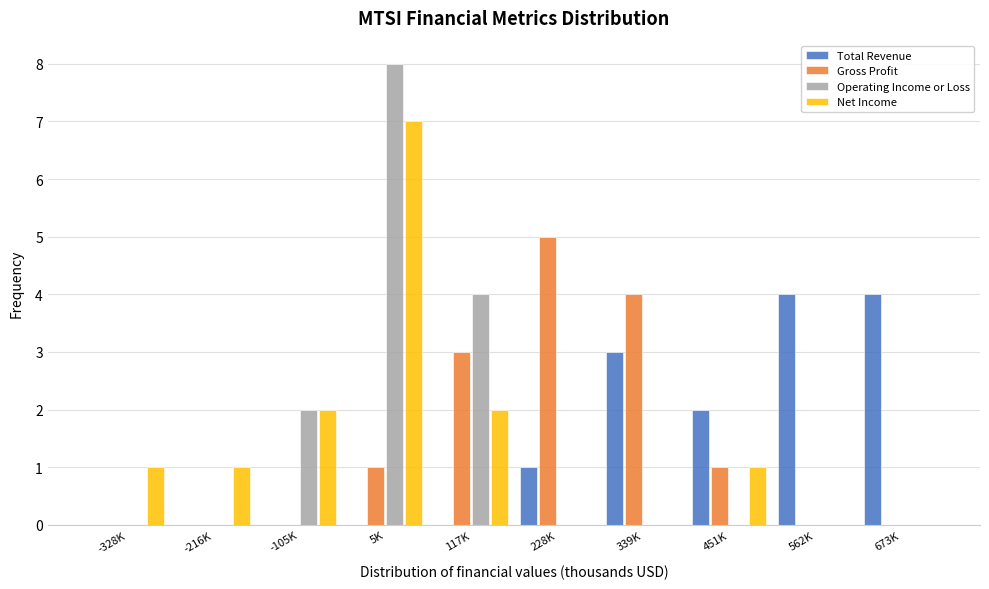

What is the highest value of the Total Revenue series?

4